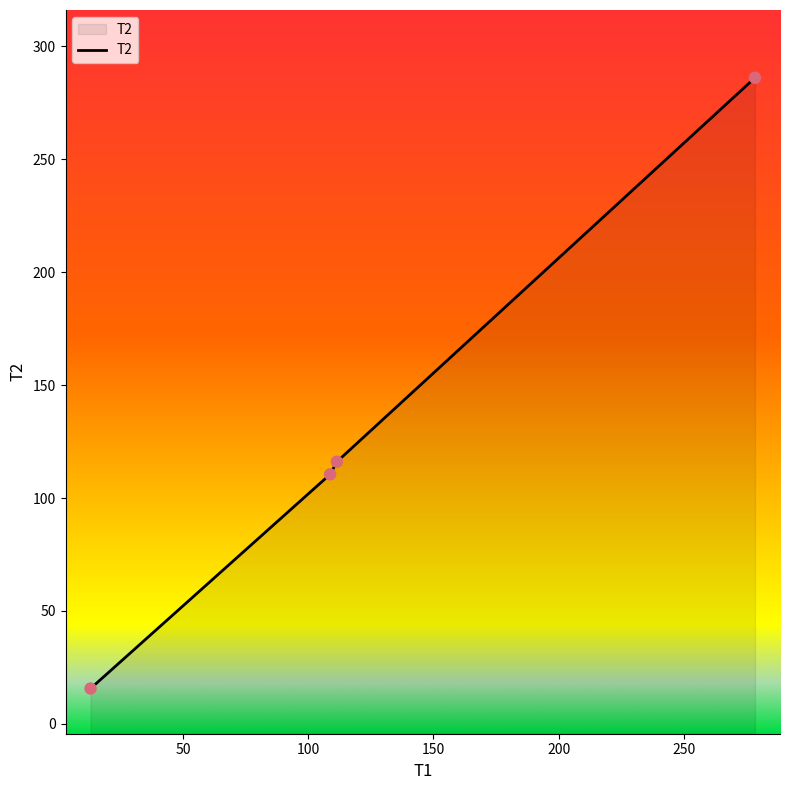

Which has a higher value, 100 or 50?

100